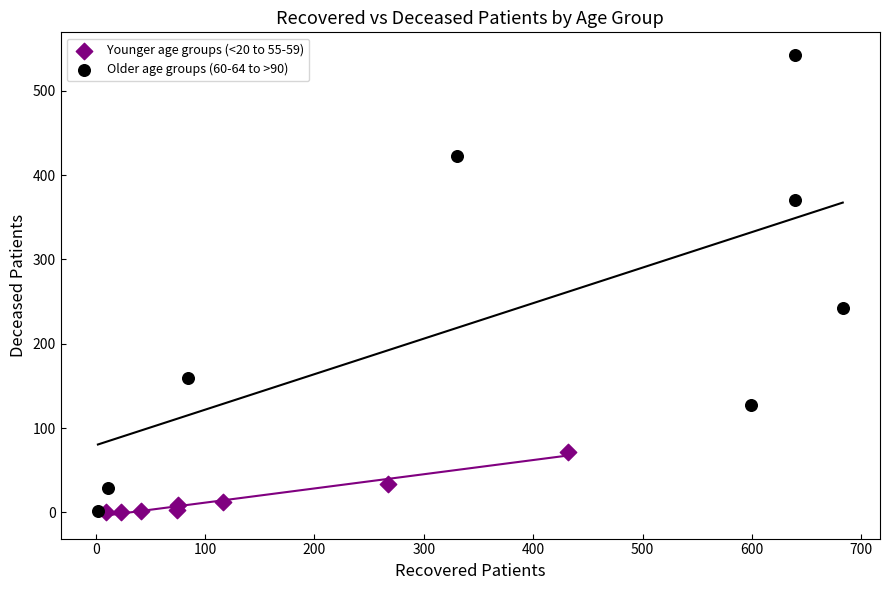

Which series has the largest Y range (max minus min)?

Older age groups (60-64 to >90)